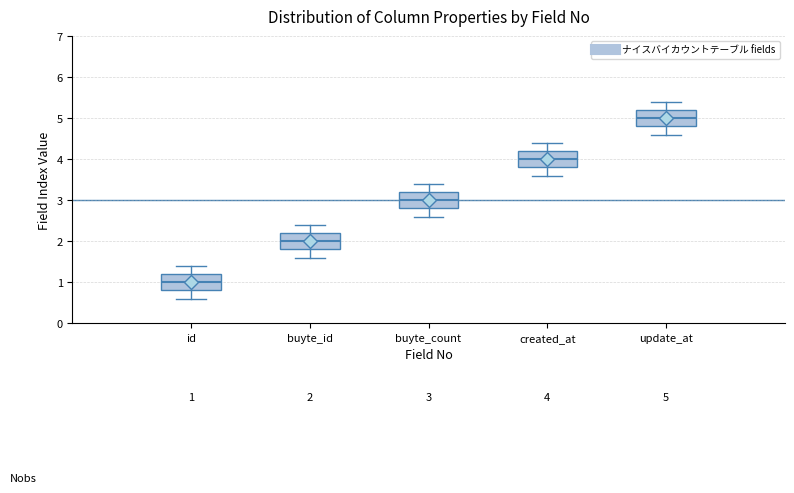

Which box's median line is the highest?

update_at